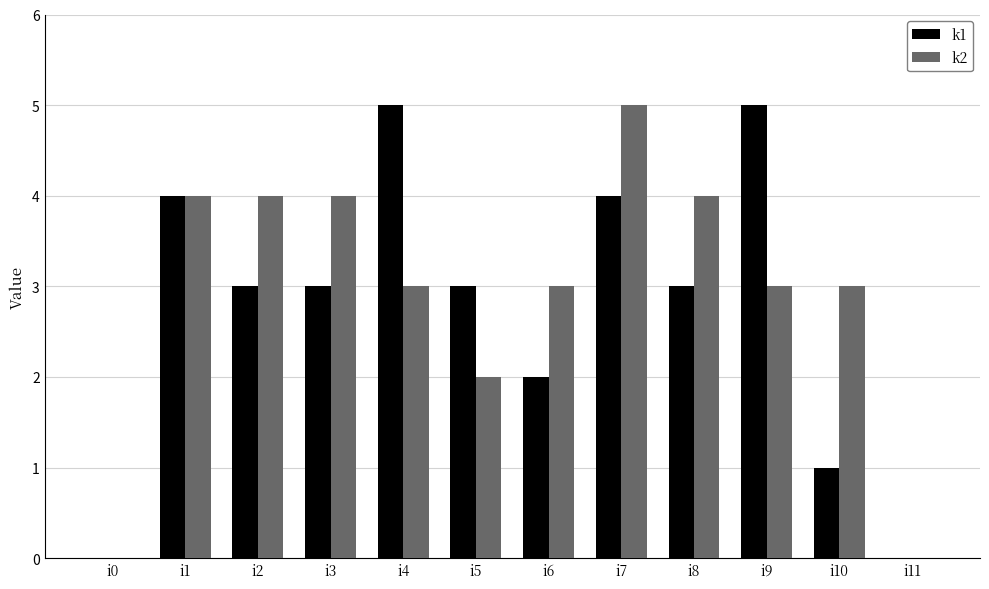

What is the total value across all series at i10?

4